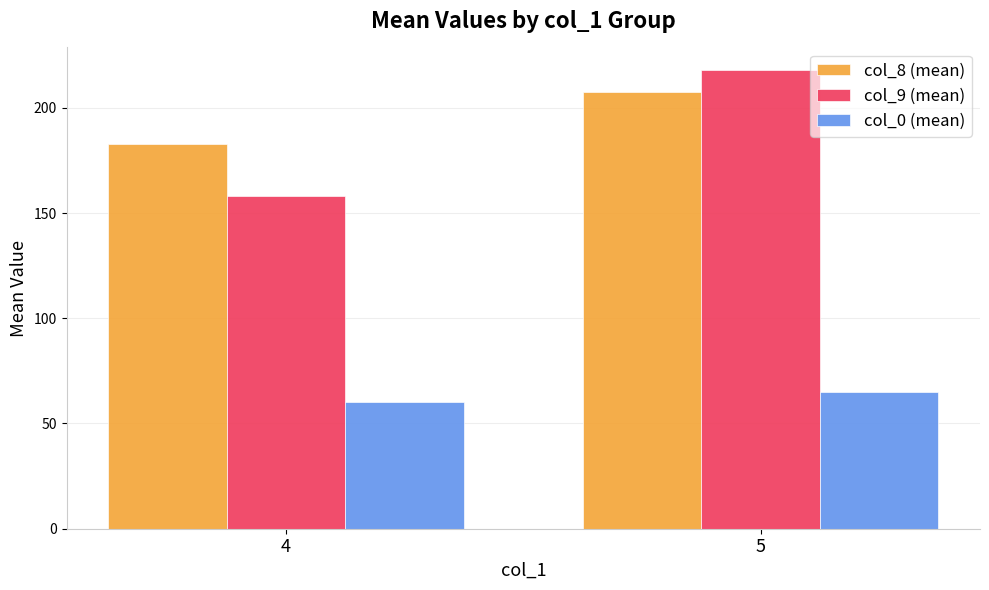

List the labels in order of col_9 (mean) value, smallest first.

4, 5